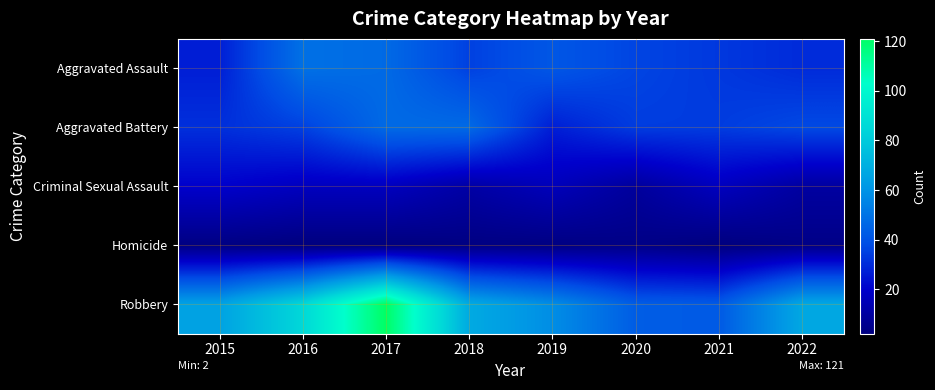

List the series in order of their peak value, highest first.

Robbery, Aggravated Assault, Aggravated Battery, Criminal Sexual Assault, Homicide